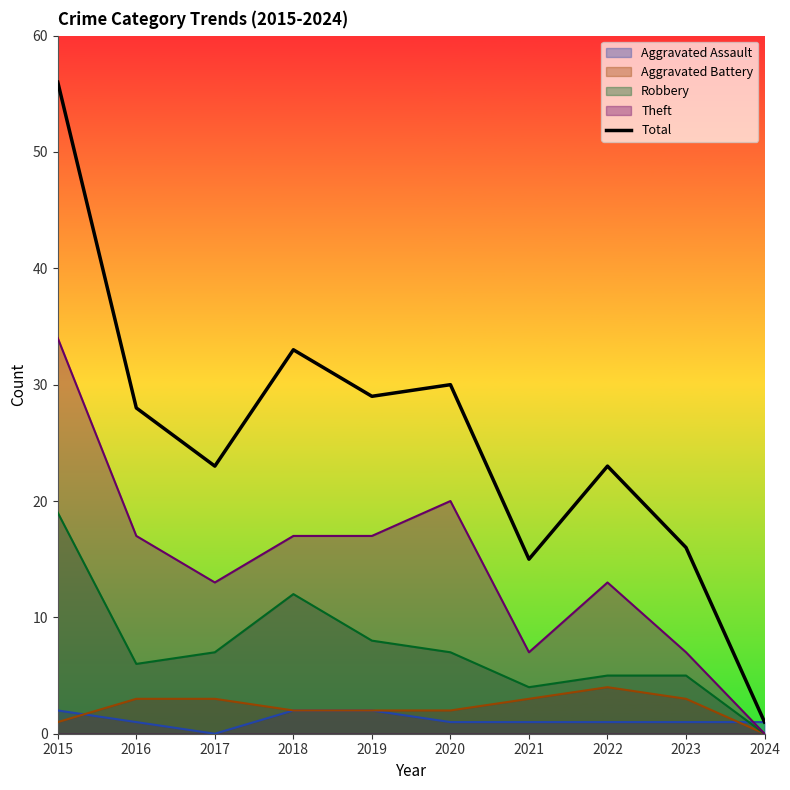

What value does the data have at 2022, to the nearest 10?

20